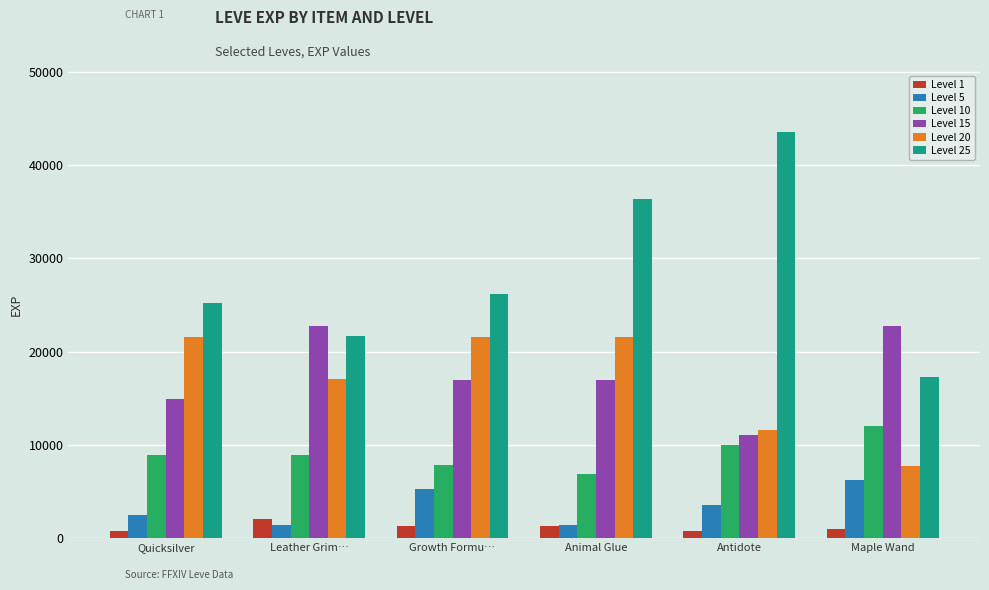

How many Level 10 values are between 7880 and 9990?

4